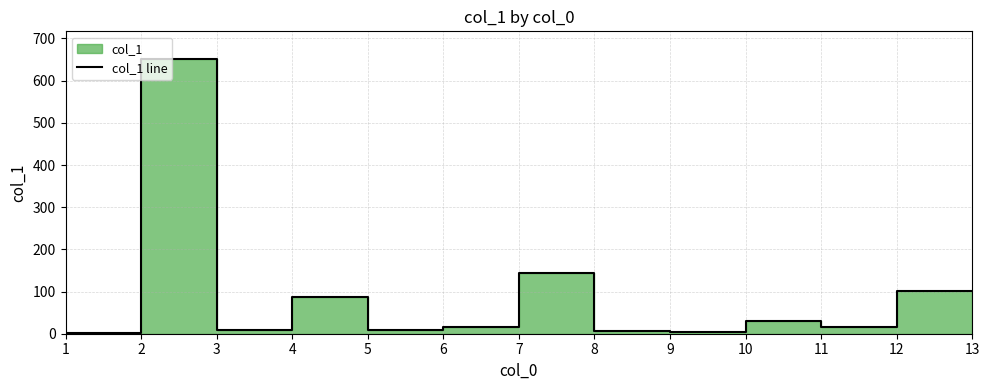

What is the sum of all values?

1176.9